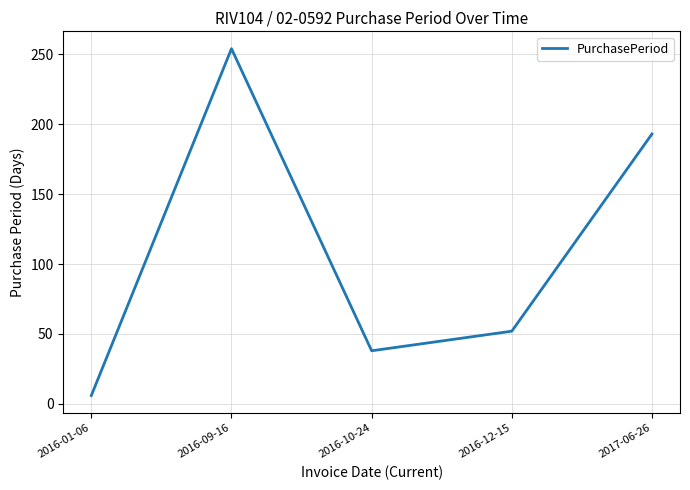

Reading left to right, transcribe all the data shown in this chart.

2016-01-06=6	2016-09-16=254	2016-10-24=38	2016-12-15=52	2017-06-26=193